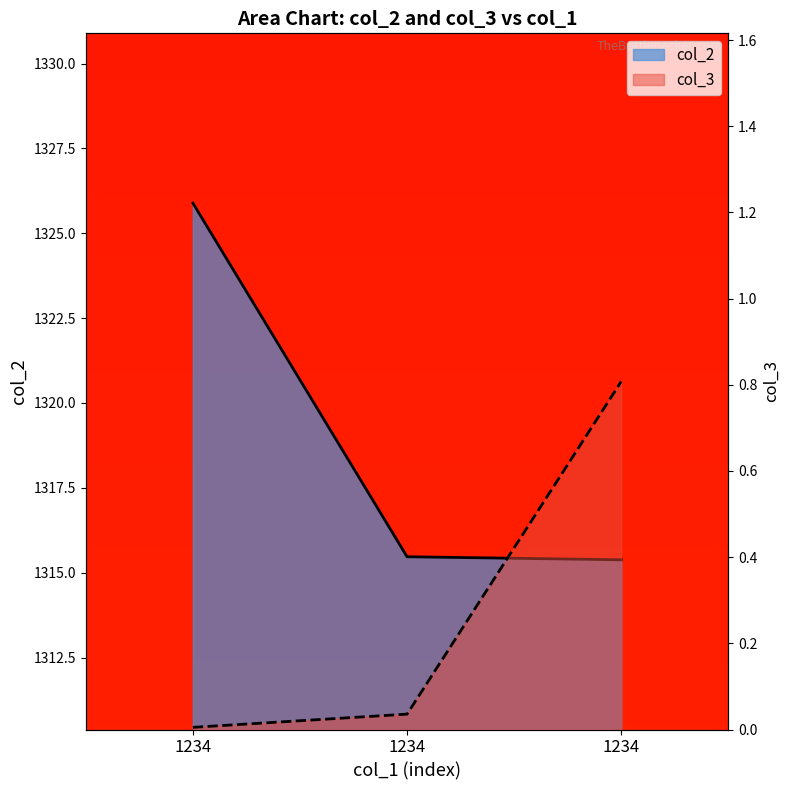

List the series in order of their overall mean, highest first.

col_2, col_3